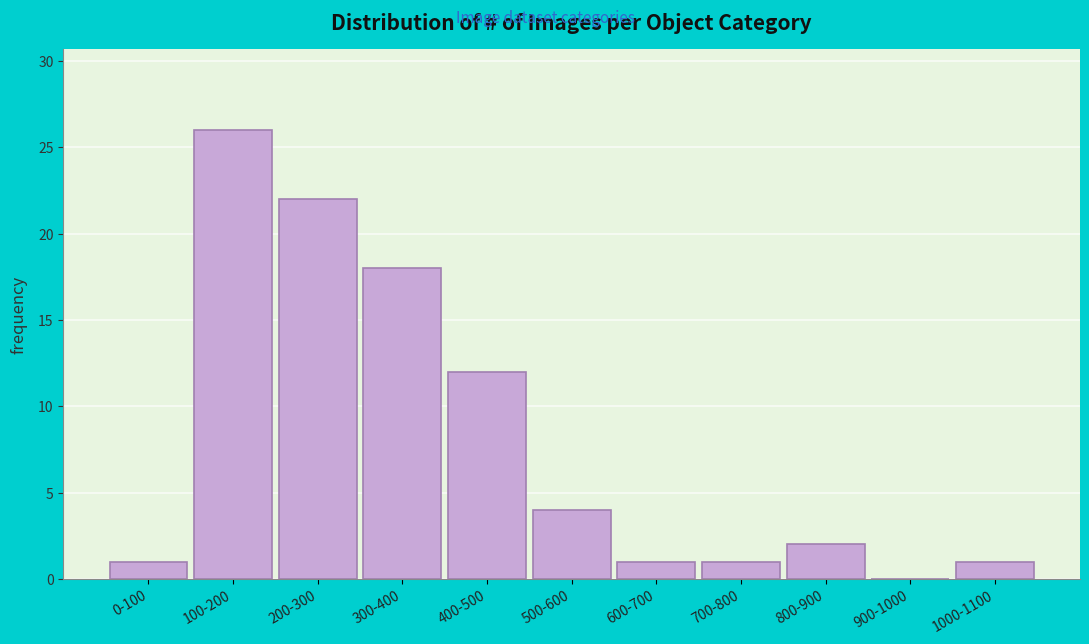

Reading left to right, extract all data points from this chart.

0-100=1	100-200=26	200-300=22	300-400=18	400-500=12	500-600=4	600-700=1	700-800=1	800-900=2	900-1000=0	1000-1100=1